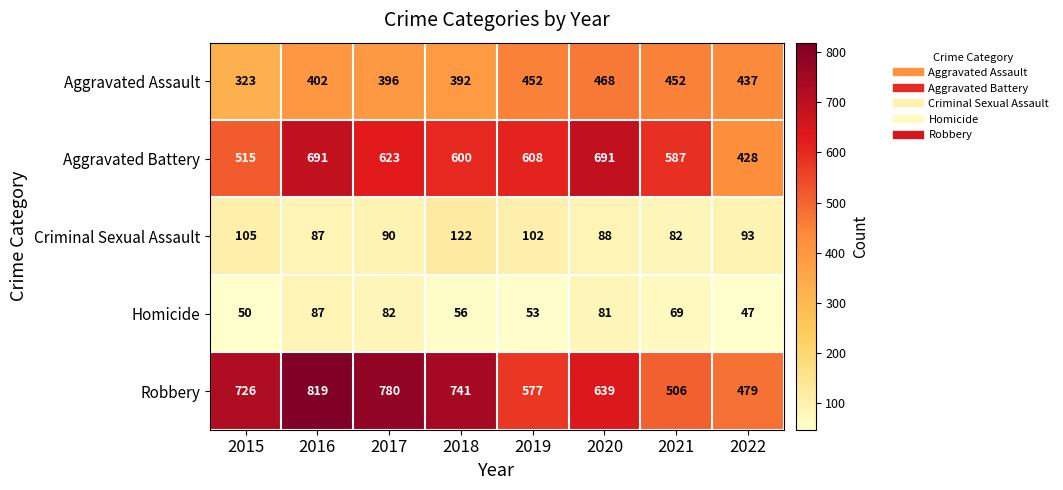

How many categories are shown in the chart?

8